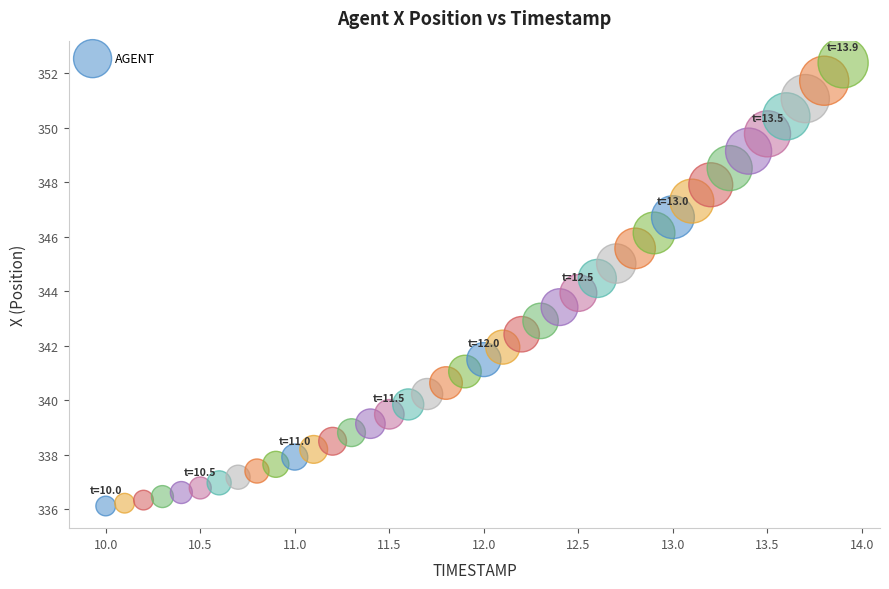

What is the range of X values (max minus min)?

3.9